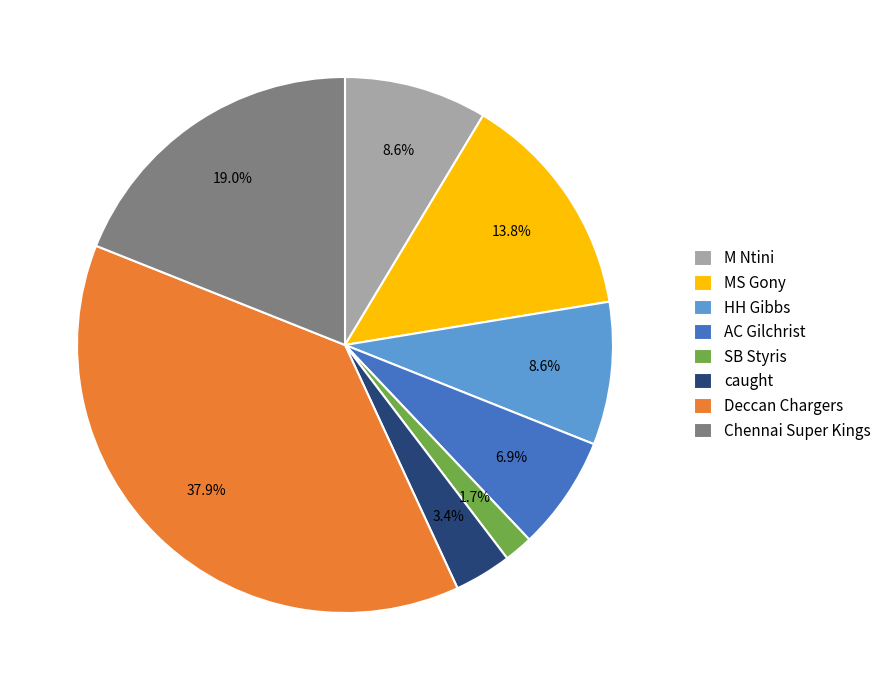

To the nearest percent, what portion does caught represent?

3%